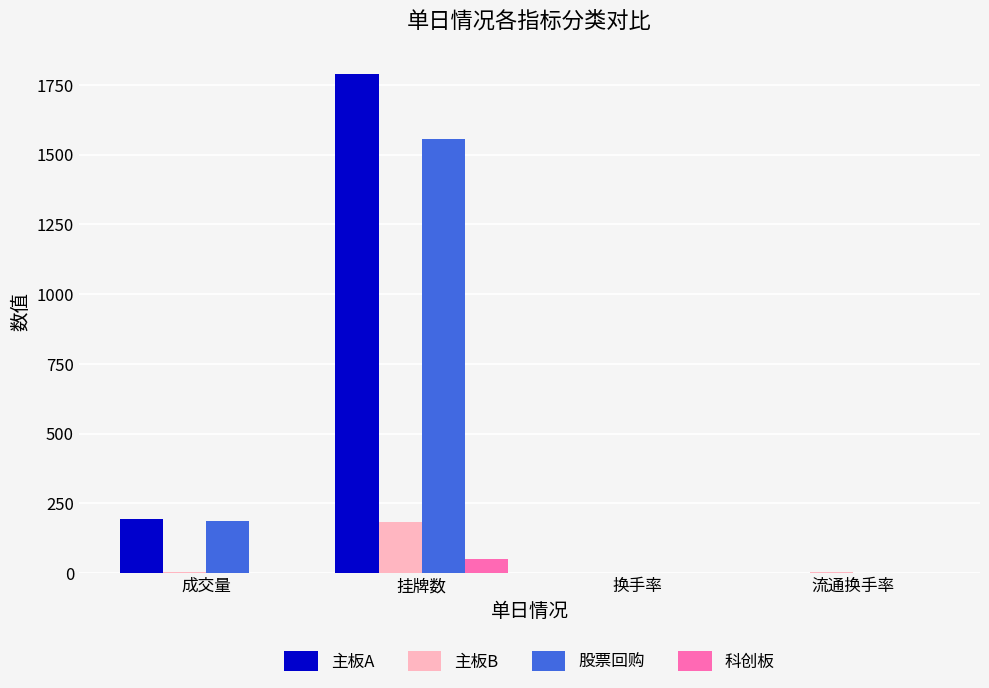

Which series has the largest range (max minus min)?

主板A